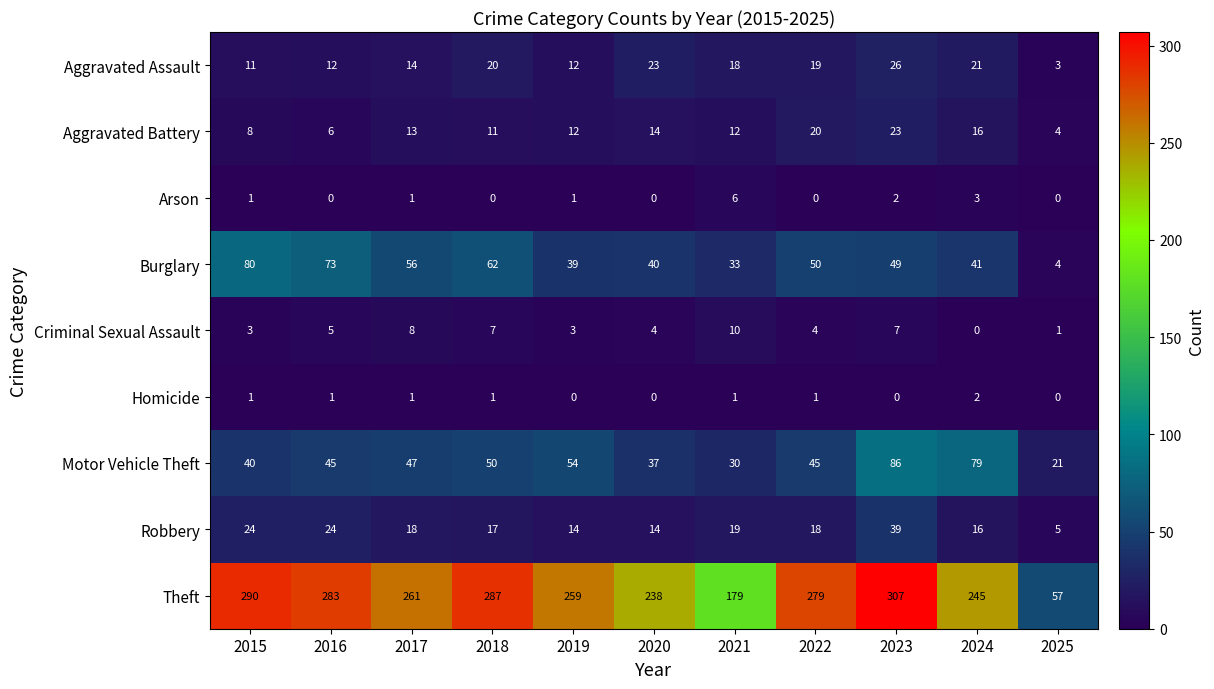

The Burglary series shows 103 at 2016. True or false?

False